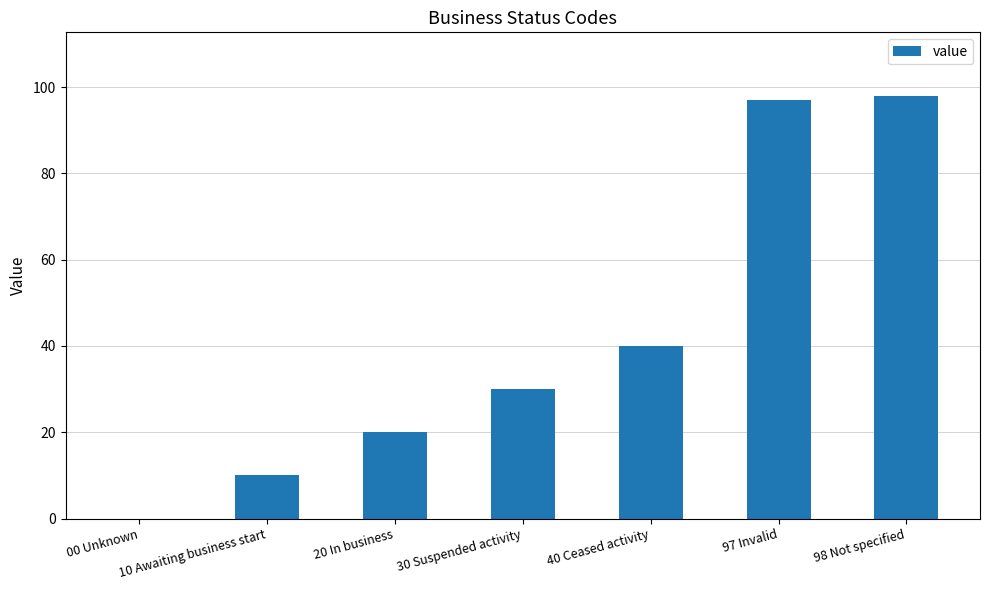

What is the sum of all values?

295